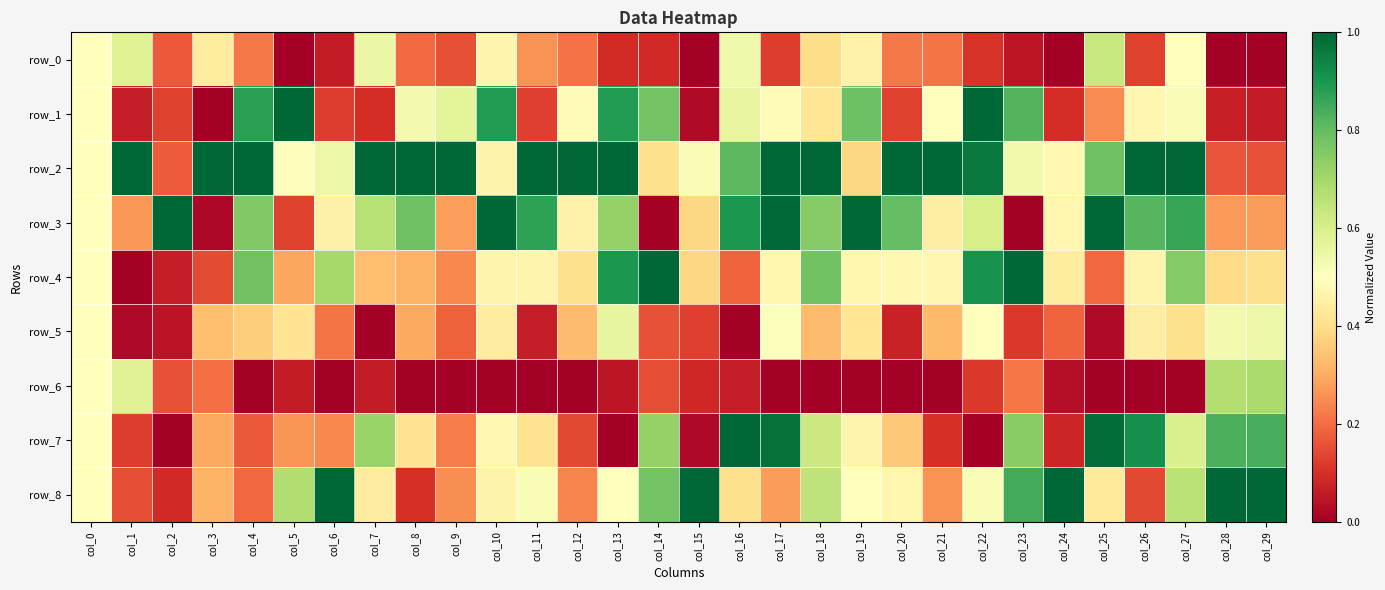

What is the difference between the maximum and minimum values in the row_5 series?

0.6